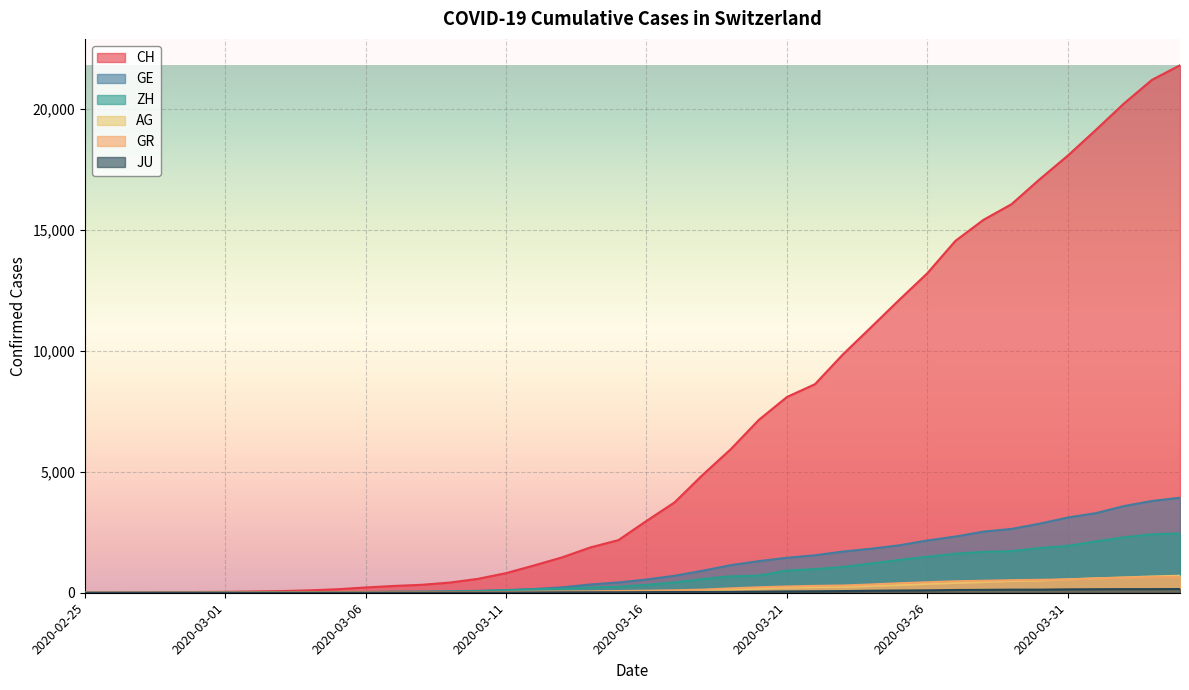

How many lines are shown in the chart?

6